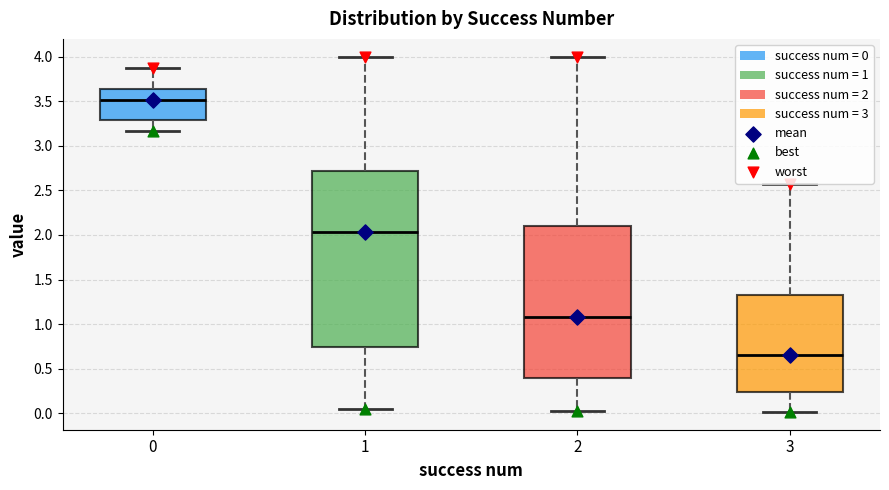

Reading left to right, transcribe this box plot: for each box, give where its median line is, the range the box spans, and where its two whiskers end, as read against the y-axis. The values are not printed on the chart, so give them approximately, as read against the axis.

0: median 3.50, box 3.30 to 3.65, whiskers 3.15 to 3.85
1: median 2.05, box 0.75 to 2.70, whiskers 0.05 to 4.00
2: median 1.05, box 0.40 to 2.10, whiskers 0.00 to 4.00
3: median 0.65, box 0.25 to 1.30, whiskers 0.00 to 2.55